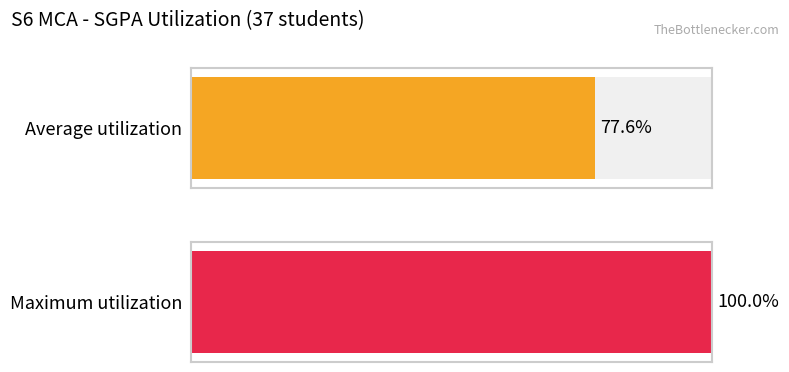

Rank the series by their average value, from lowest to highest.

Average utilization, Maximum utilization